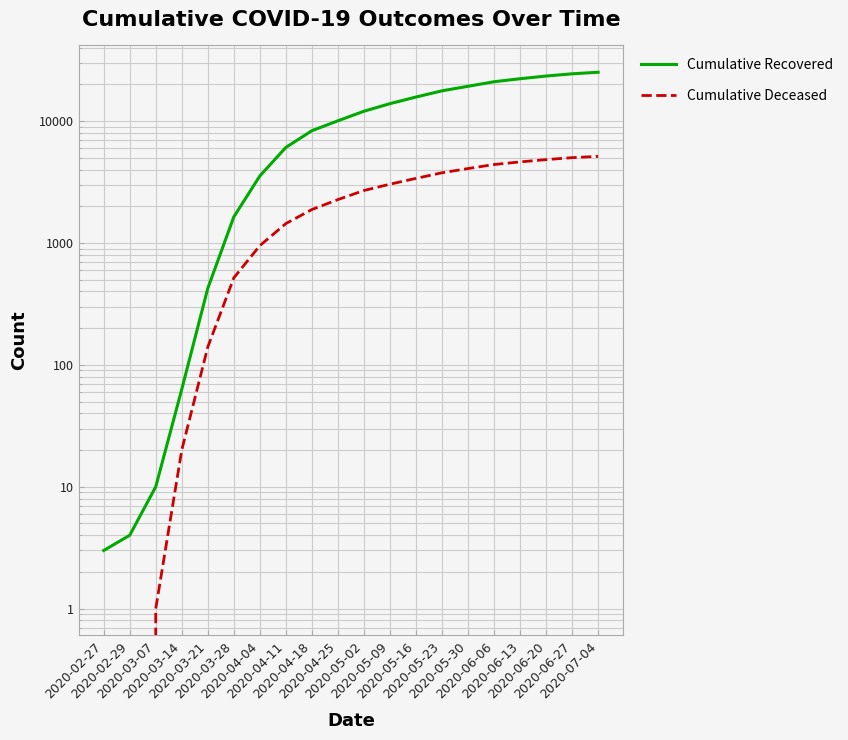

Which series has the largest range (max minus min)?

Cumulative Recovered